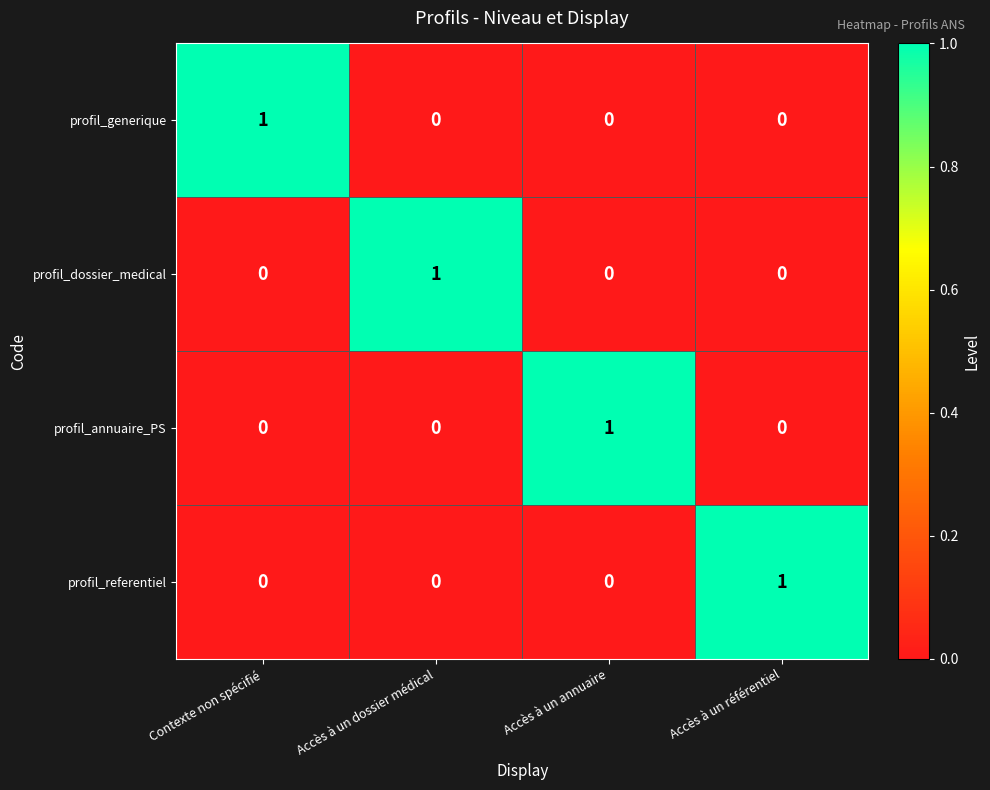

How many profil_dossier_medical values are between 0 and 1?

4